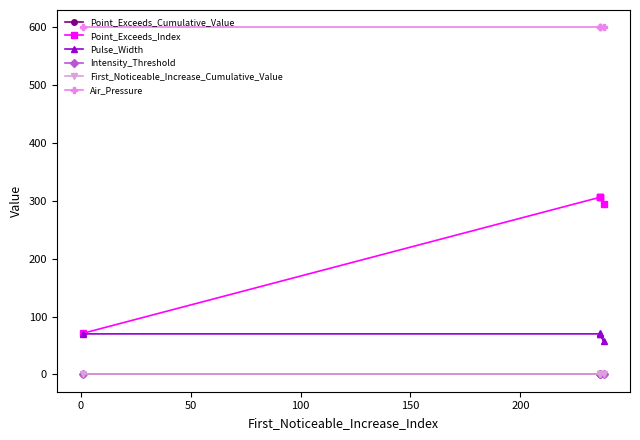

Reading left to right, what are all the values shown in this chart?

Point_Exceeds_Cumulative_Value: 0.8	0.8	0.8	0.8	0.8
Point_Exceeds_Index: 71.0	306.0	306.0	295.0	307.0
Pulse_Width: 70.0	70.0	70.0	57.0	71.0
Intensity_Threshold: 0.8	0.8	0.8	0.8	0.8
First_Noticeable_Increase_Cumulative_Value: 0.0	0.0	0.0	0.0	0.0
Air_Pressure: 600.0	600.0	600.0	600.0	600.0